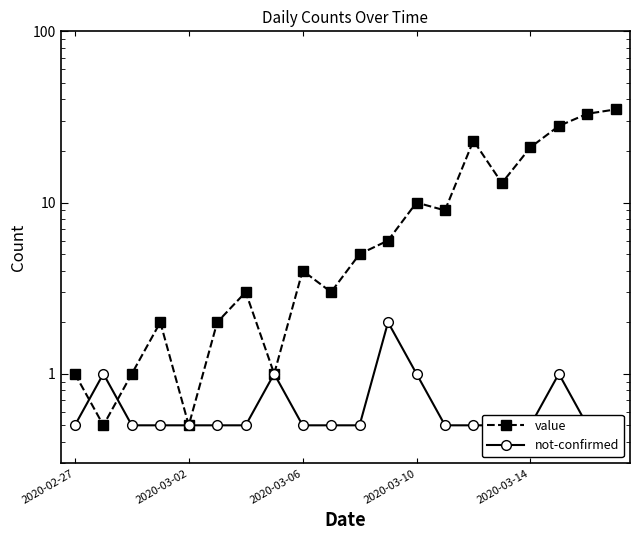

The value of not-confirmed at 17 is 1.0. True or false?

True